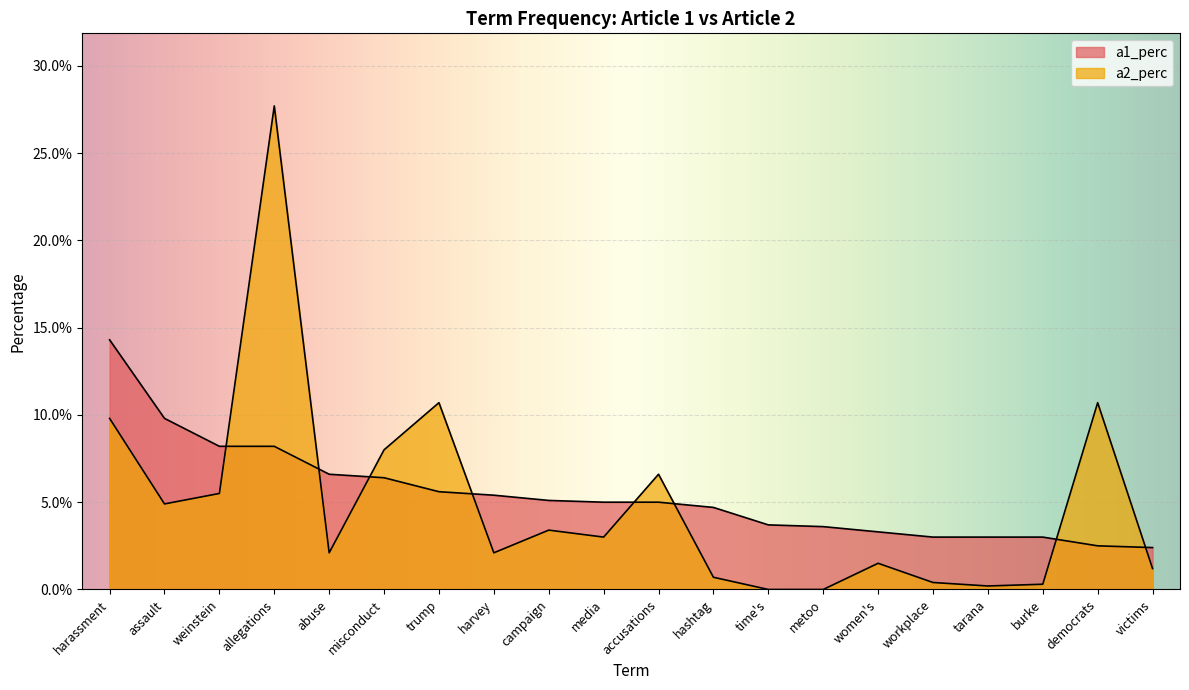

True or false: a2_perc has a value of 0.1 at misconduct.

False